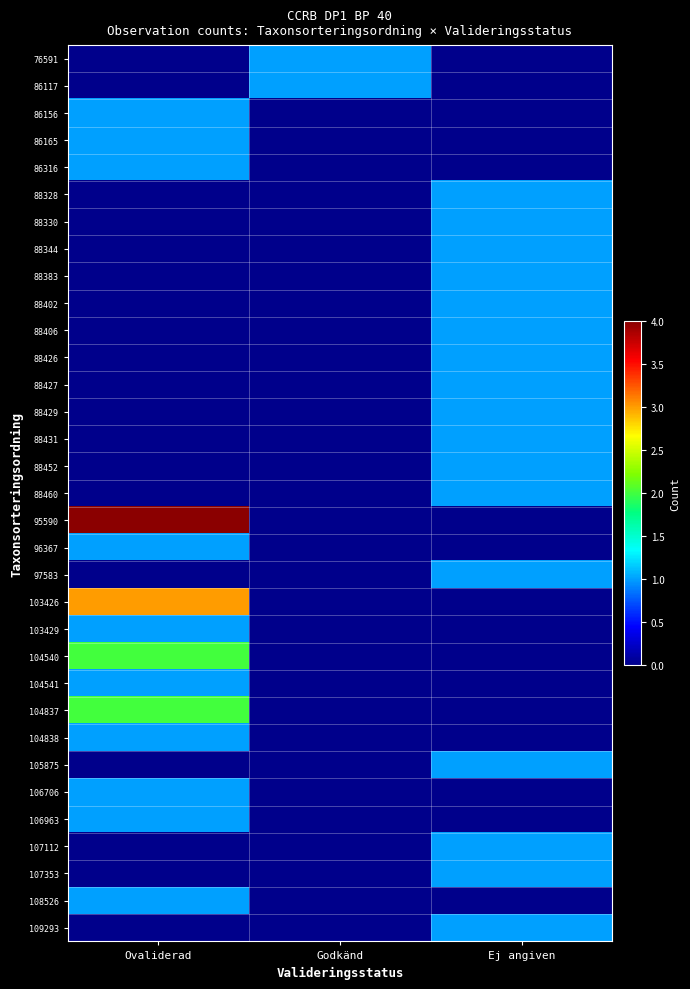

Reading left to right, list all the values displayed in this chart.

76591: Ovaliderad=0	Godkänd=1	Ej angiven=0
86117: Ovaliderad=0	Godkänd=1	Ej angiven=0
86156: Ovaliderad=1	Godkänd=0	Ej angiven=0
86165: Ovaliderad=1	Godkänd=0	Ej angiven=0
86316: Ovaliderad=1	Godkänd=0	Ej angiven=0
88328: Ovaliderad=0	Godkänd=0	Ej angiven=1
88330: Ovaliderad=0	Godkänd=0	Ej angiven=1
88344: Ovaliderad=0	Godkänd=0	Ej angiven=1
88383: Ovaliderad=0	Godkänd=0	Ej angiven=1
88402: Ovaliderad=0	Godkänd=0	Ej angiven=1
88406: Ovaliderad=0	Godkänd=0	Ej angiven=1
88426: Ovaliderad=0	Godkänd=0	Ej angiven=1
88427: Ovaliderad=0	Godkänd=0	Ej angiven=1
88429: Ovaliderad=0	Godkänd=0	Ej angiven=1
88431: Ovaliderad=0	Godkänd=0	Ej angiven=1
88452: Ovaliderad=0	Godkänd=0	Ej angiven=1
88460: Ovaliderad=0	Godkänd=0	Ej angiven=1
95590: Ovaliderad=4	Godkänd=0	Ej angiven=0
96367: Ovaliderad=1	Godkänd=0	Ej angiven=0
97583: Ovaliderad=0	Godkänd=0	Ej angiven=1
103426: Ovaliderad=3	Godkänd=0	Ej angiven=0
103429: Ovaliderad=1	Godkänd=0	Ej angiven=0
104540: Ovaliderad=2	Godkänd=0	Ej angiven=0
104541: Ovaliderad=1	Godkänd=0	Ej angiven=0
104837: Ovaliderad=2	Godkänd=0	Ej angiven=0
104838: Ovaliderad=1	Godkänd=0	Ej angiven=0
105875: Ovaliderad=0	Godkänd=0	Ej angiven=1
106706: Ovaliderad=1	Godkänd=0	Ej angiven=0
106963: Ovaliderad=1	Godkänd=0	Ej angiven=0
107112: Ovaliderad=0	Godkänd=0	Ej angiven=1
107353: Ovaliderad=0	Godkänd=0	Ej angiven=1
108526: Ovaliderad=1	Godkänd=0	Ej angiven=0
109293: Ovaliderad=0	Godkänd=0	Ej angiven=1